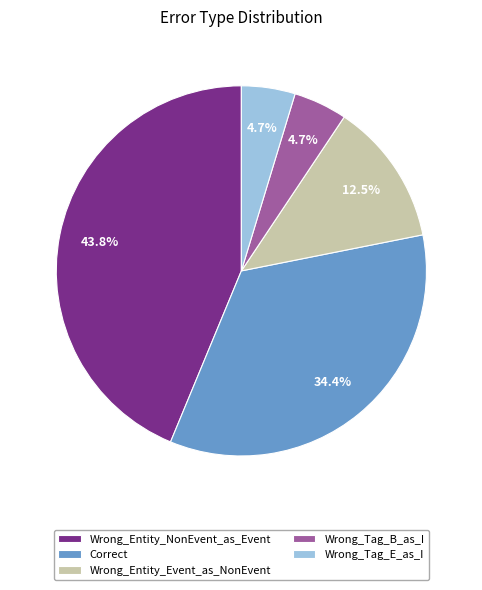

What is the total percentage of Wrong_Tag_E_as_I and Wrong_Tag_B_as_I?

9.4%